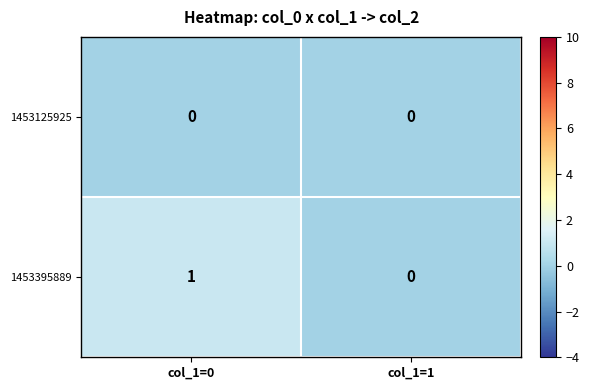

Reading left to right, transcribe all the data shown in this chart.

1453125925: col_1=0=0	col_1=1=0
1453395889: col_1=0=1	col_1=1=0